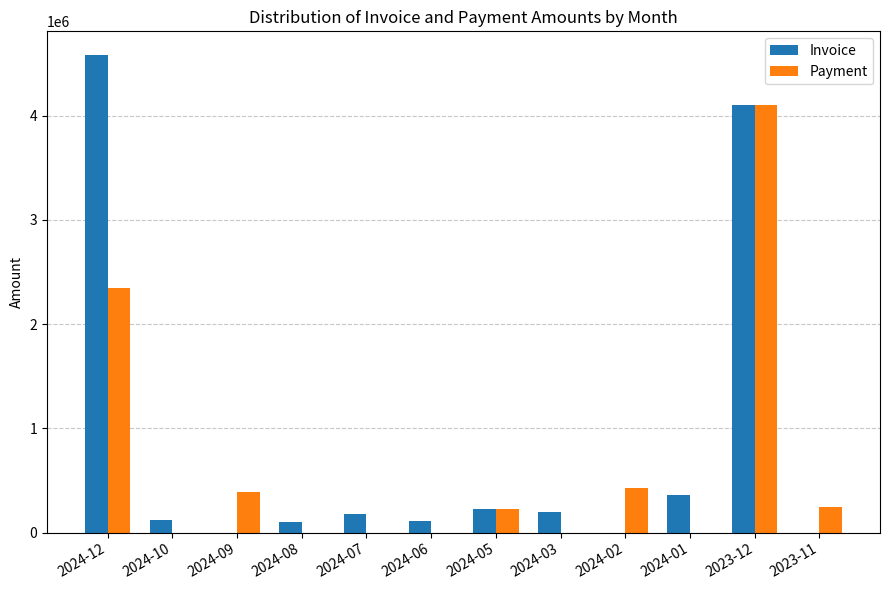

What is the sum of the Payment values at 2024-02 and 2023-11?

673638.0